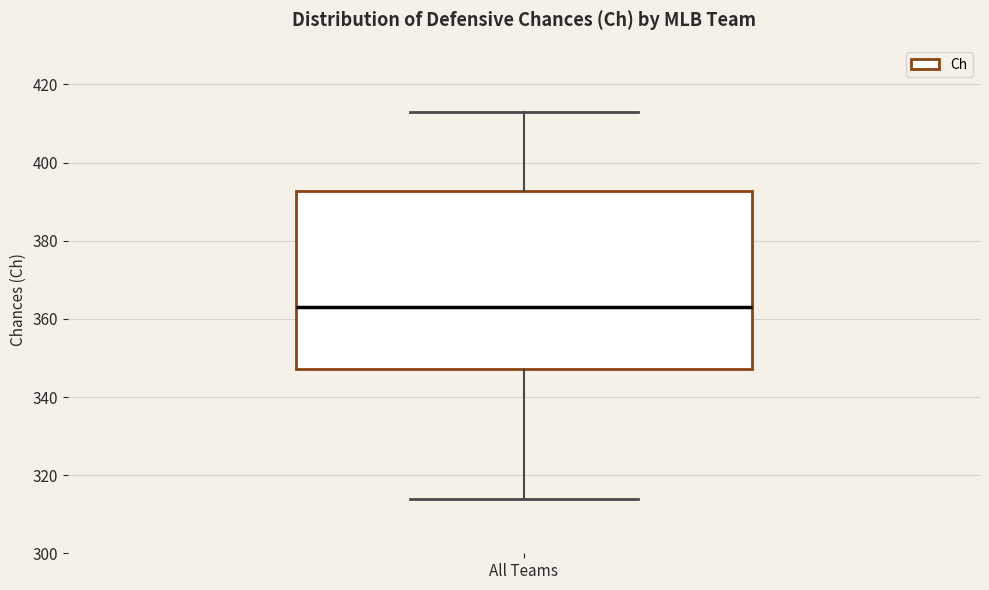

Transcribe this box plot: give where the median line is, the range the box spans, and where the two whiskers end, as read against the y-axis. The values are not printed on the chart, so give them approximately, as read against the axis.

median 364, box 348 to 392, whiskers 314 to 414